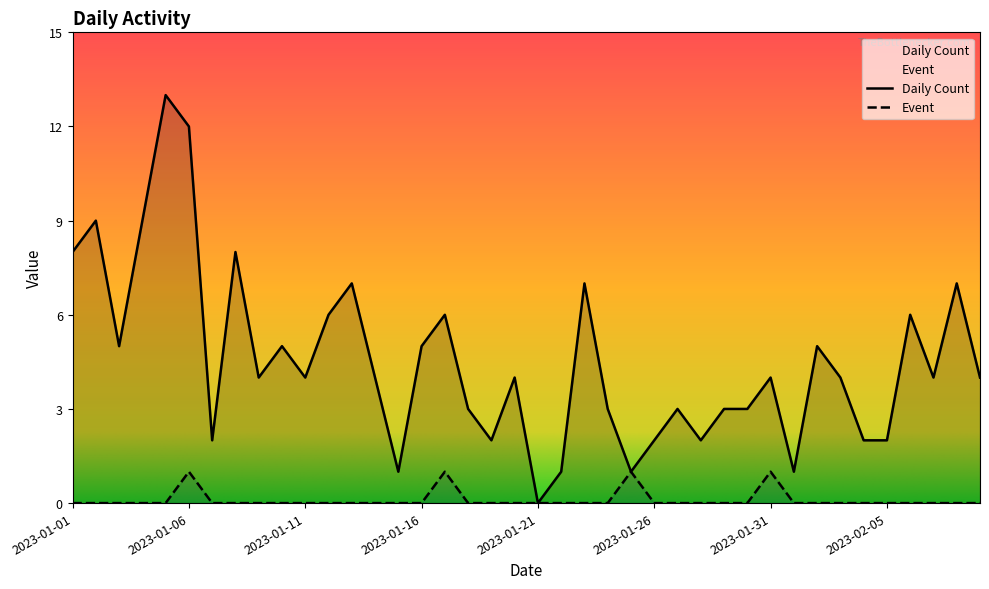

Reading right to left, transcribe all the data shown in this chart.

Daily Count: 4	7	4	6	2	2	4	5	1	4	3	3	2	3	2	1	3	7	1	0	4	2	3	6	5	1	4	7	6	4	5	4	8	2	12	13	9	5	9	8
Event: 0	0	0	0	0	0	0	0	0	1	0	0	0	0	0	1	0	0	0	0	0	0	0	1	0	0	0	0	0	0	0	0	0	0	1	0	0	0	0	0